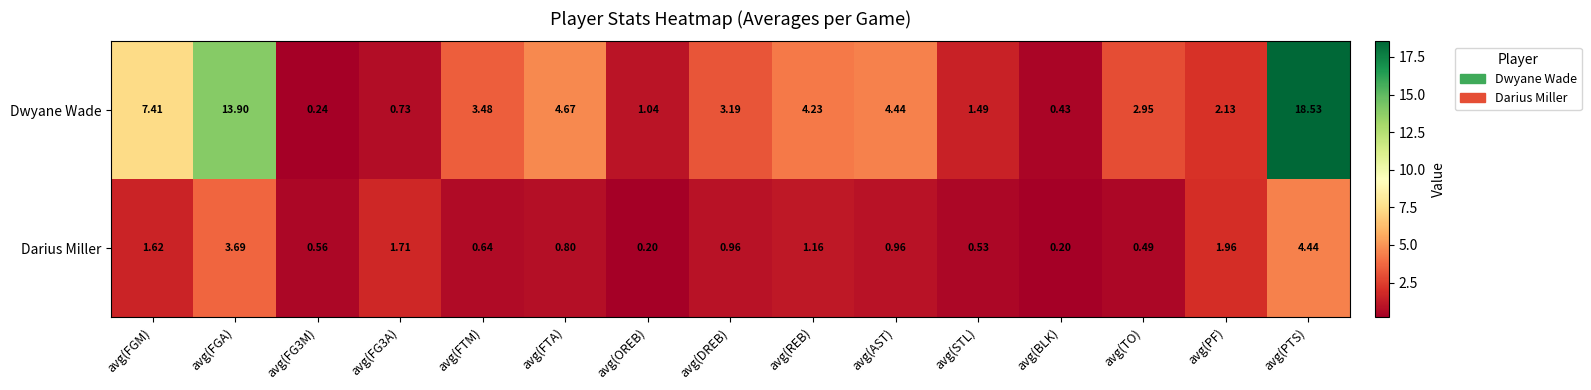

Where is Dwyane Wade nearest to the value 9?

avg(FGM)